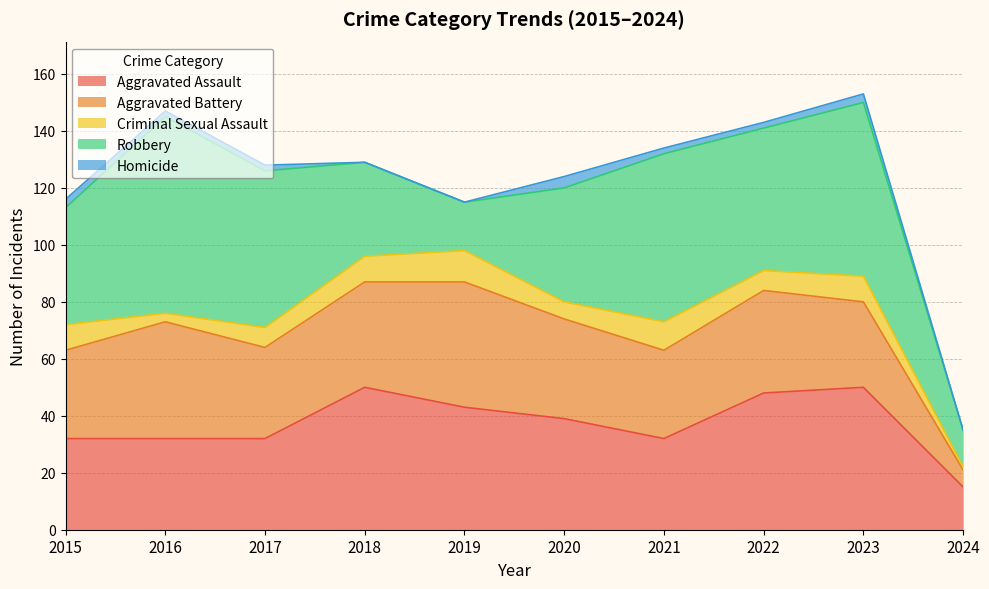

Is the value of Aggravated Assault at 2020 greater than the value of Robbery at 2020?

No